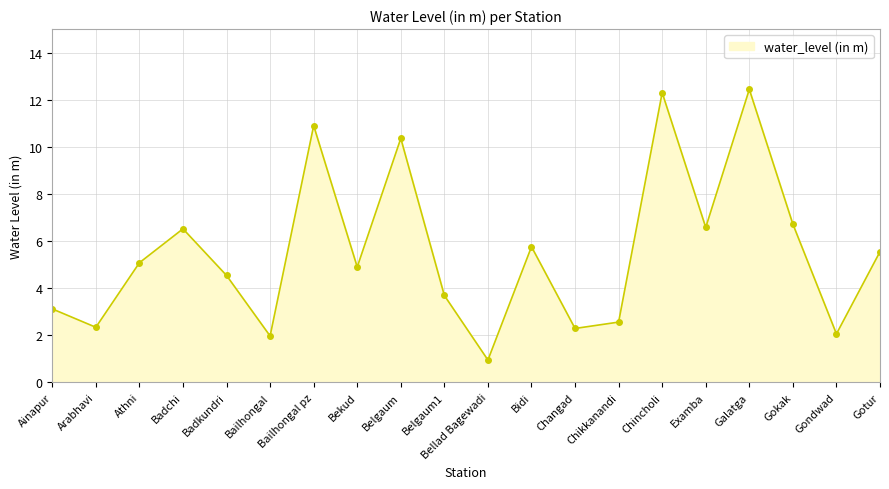

True or false: the data shows 0.9 at Bellad Bagewadi.

True